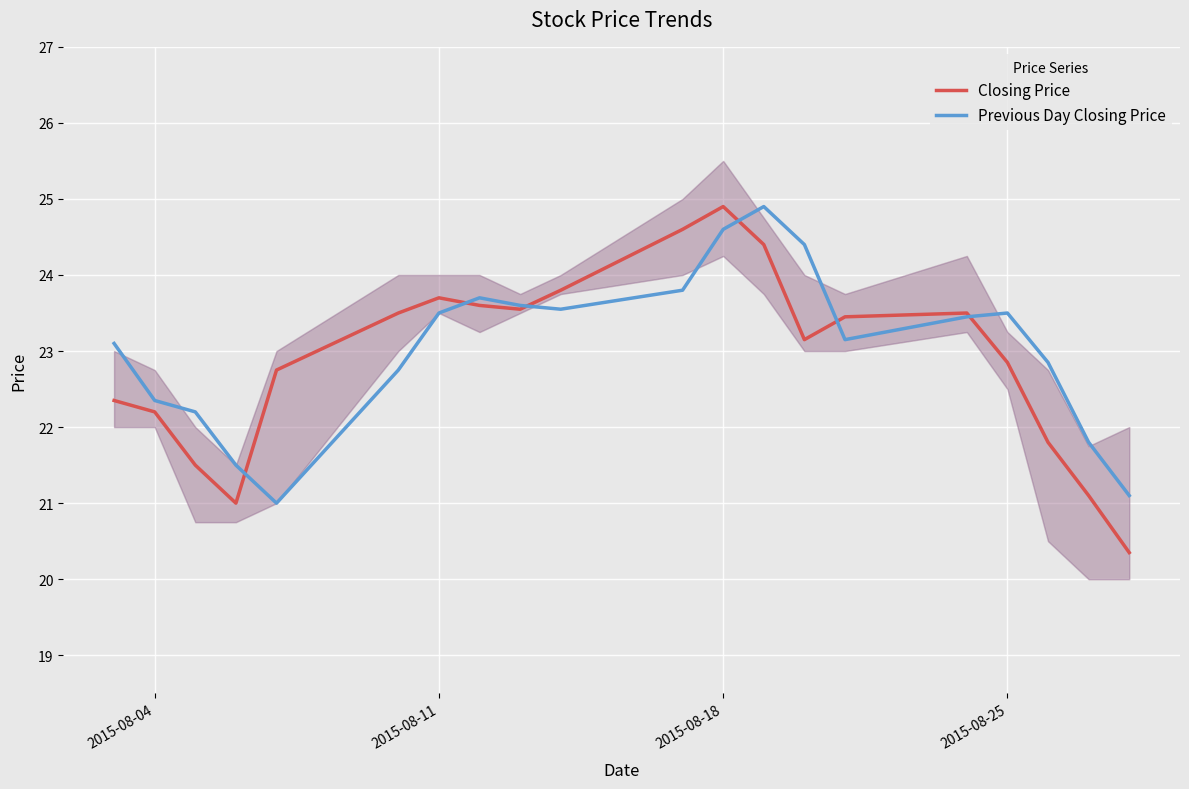

Where is the first local maximum for Closing Price?

2015-08-11